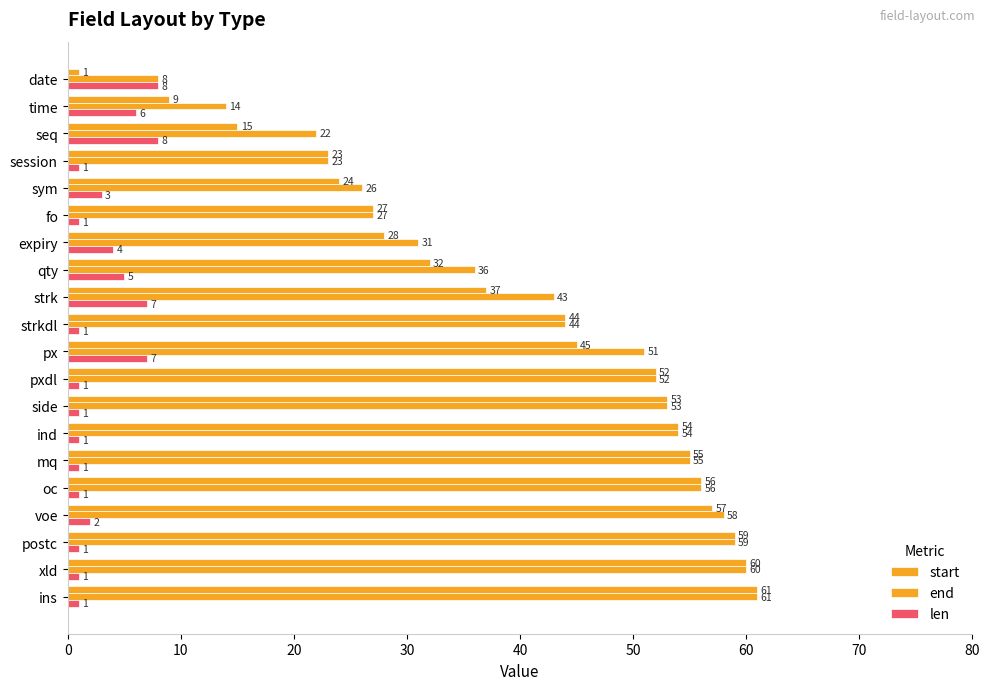

How many data points in end are less than 51?

10